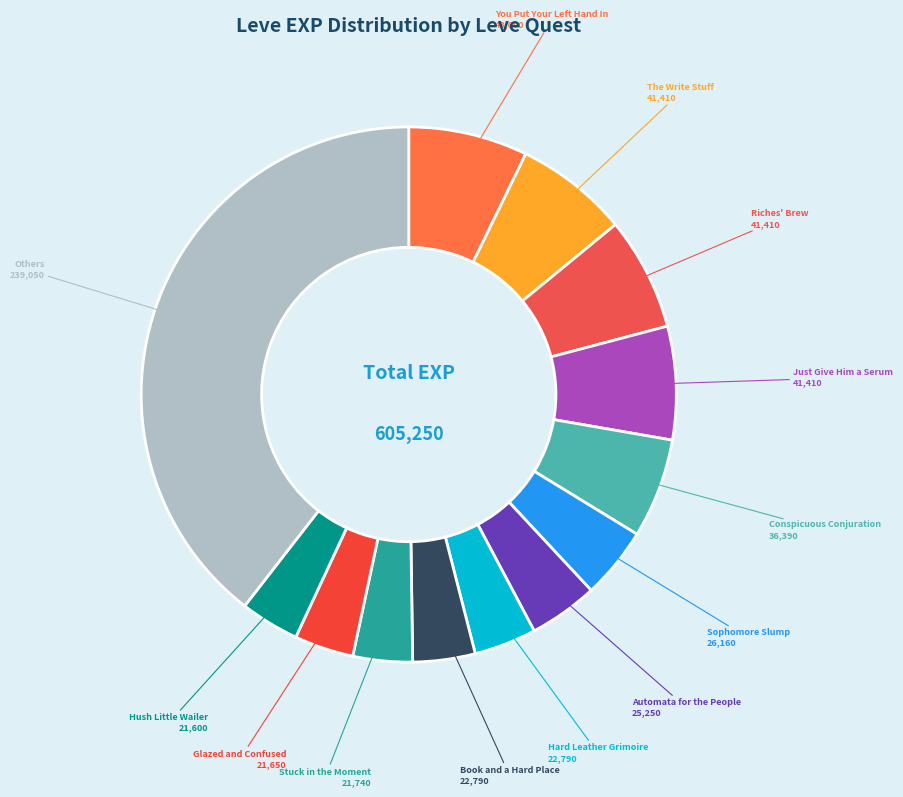

How many segments does this pie chart have?

13